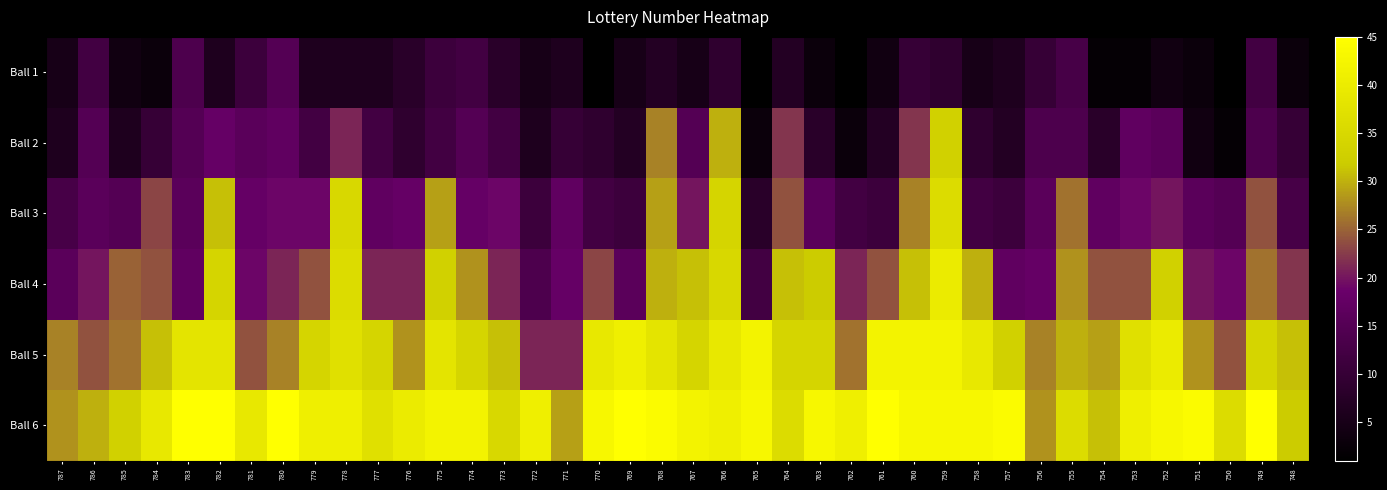

At how many categories does at least one series exceed 10?

40